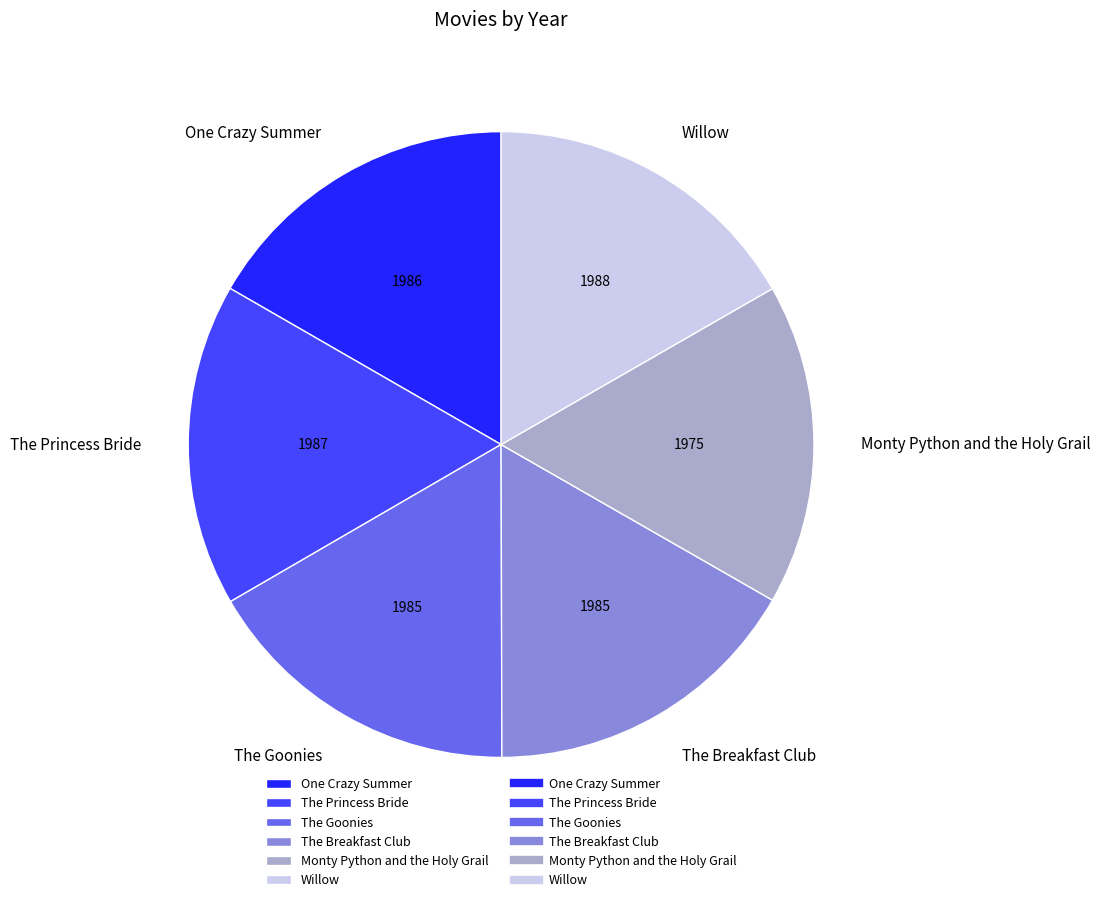

Is it true that The Goonies is 6% of the pie?

False